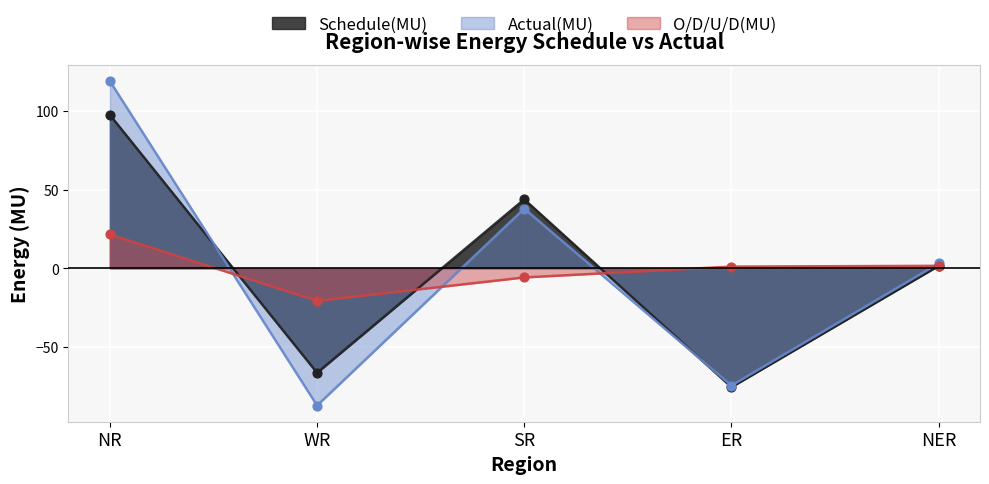

Is the value of Actual(MU) at ER greater than the value of Schedule(MU) at NR?

No